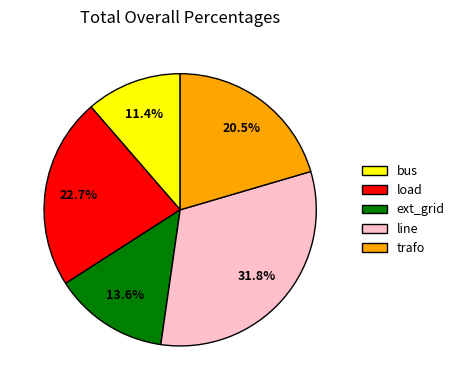

To the nearest percent, what is the average slice percentage?

20%